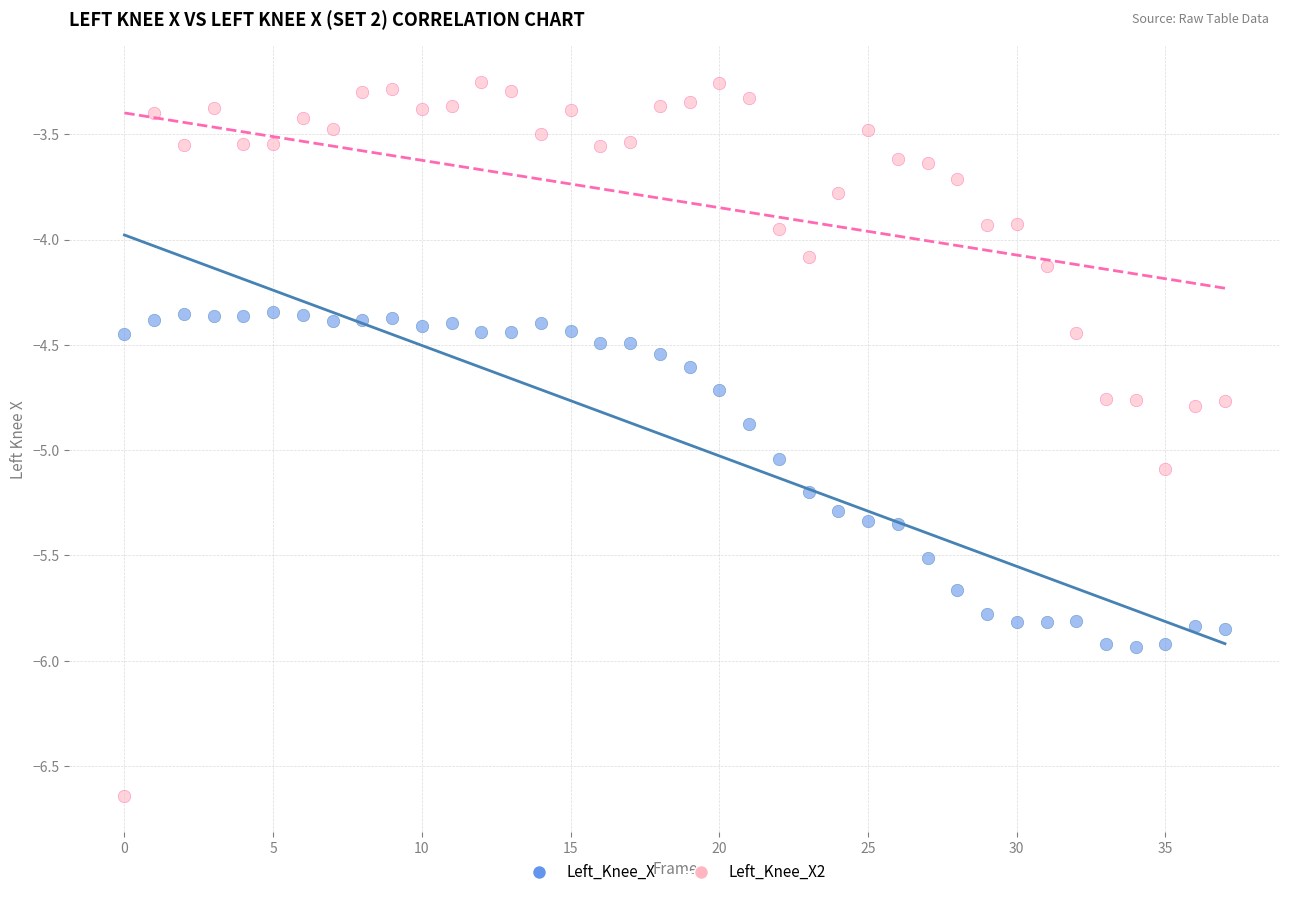

Which series has the widest spread of Y values?

Left_Knee_X2